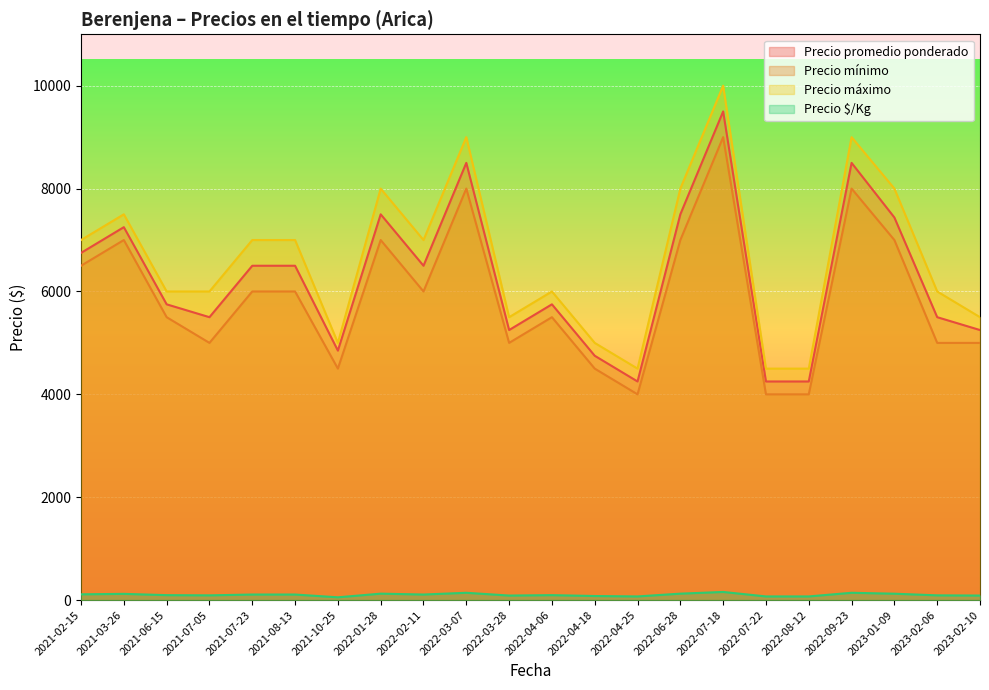

What is the sum of the Precio mínimo values at 2022-09-23 and 2022-04-18?

12500